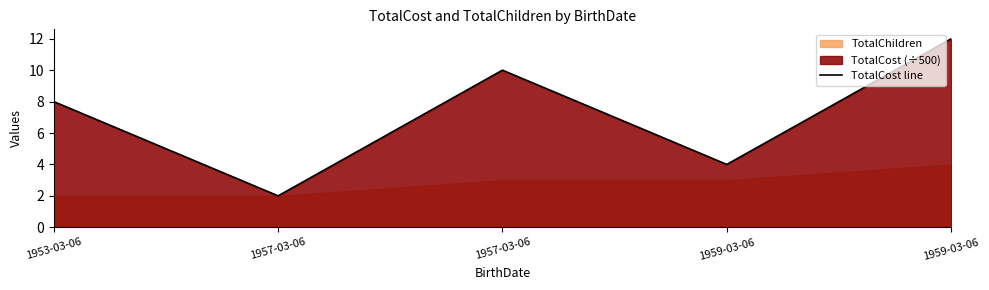

Which category has the highest value across all series?

1959-03-06